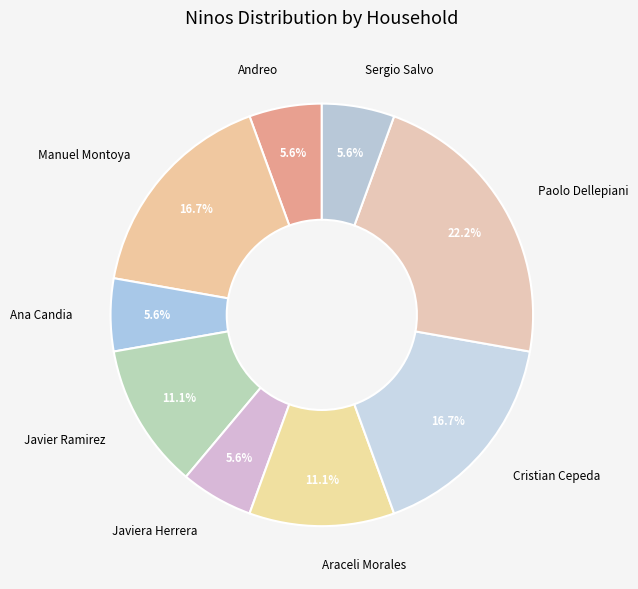

How many slices are in this pie chart?

9